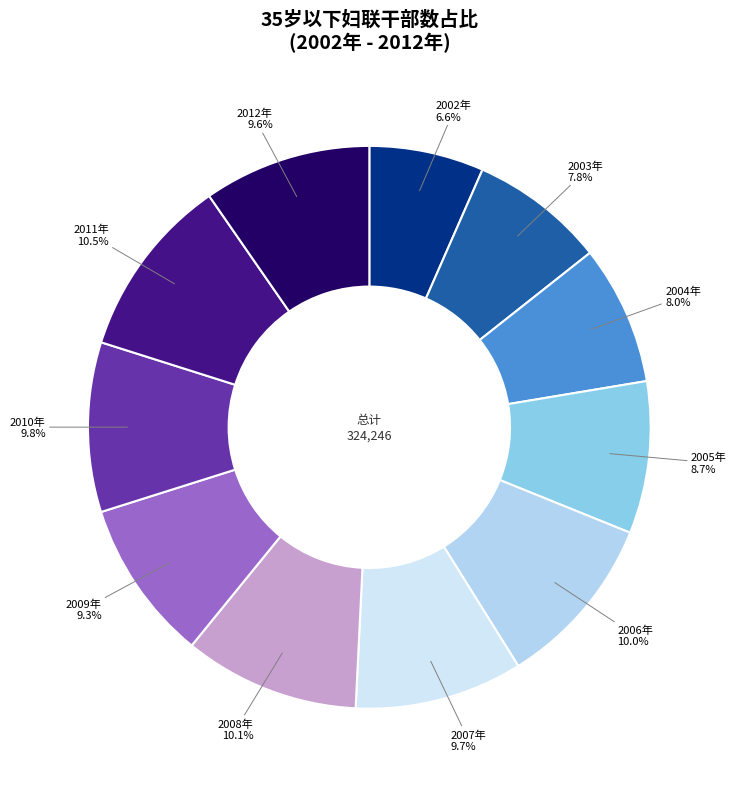

Count the number of slices in the pie.

11